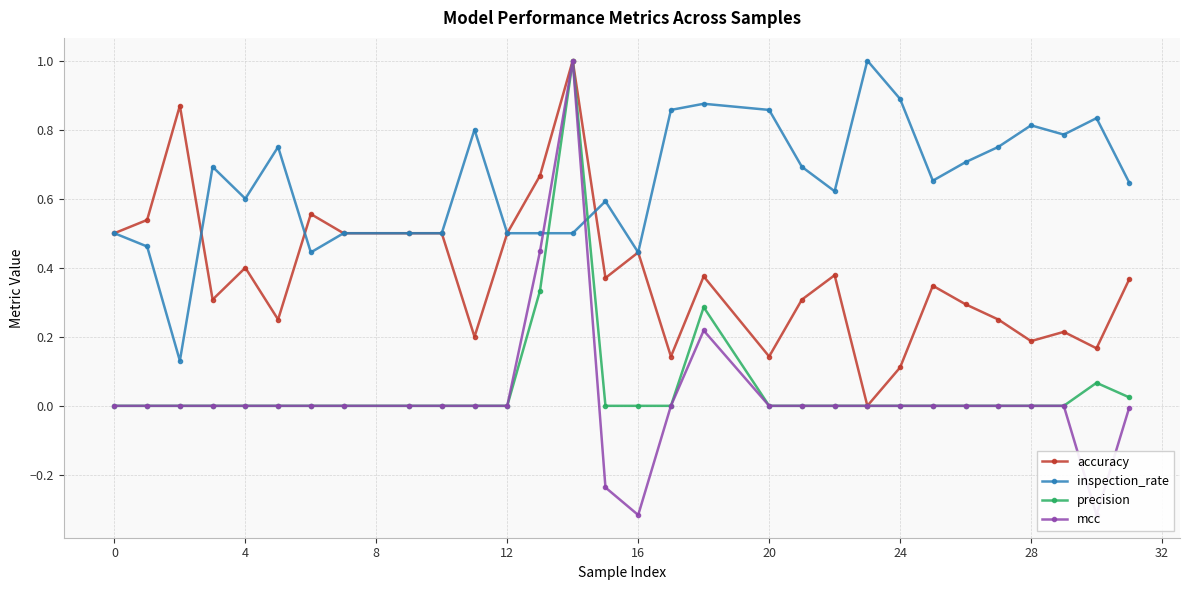

True or false: accuracy has more than 1 points higher than both neighbors.

True